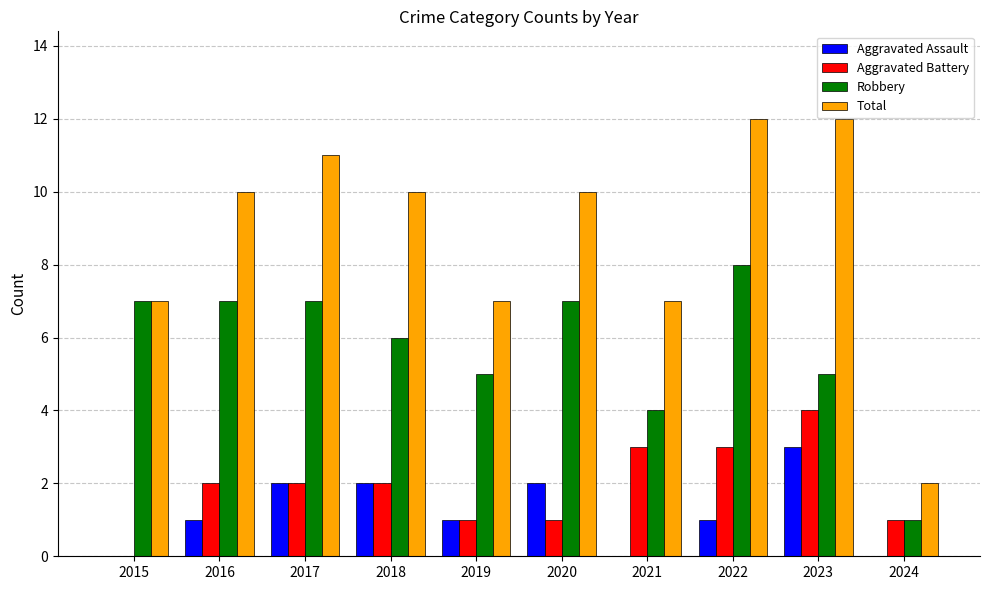

What is the spread (max minus min) of values at 2024?

2